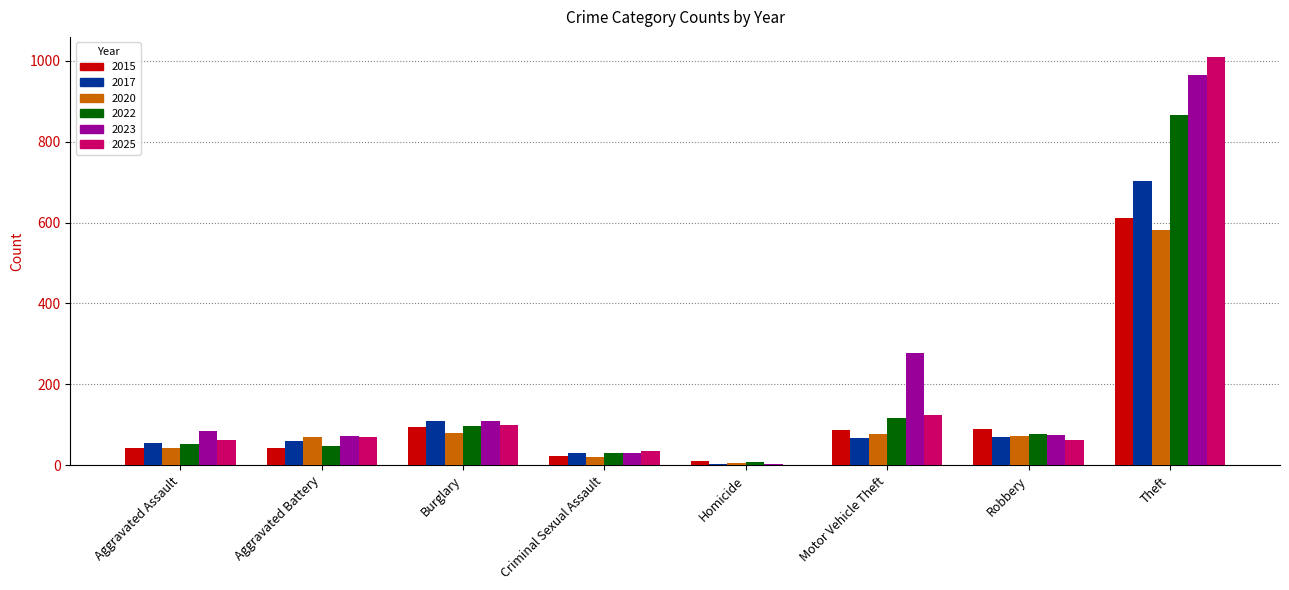

What is the maximum value shown in the chart?

1009